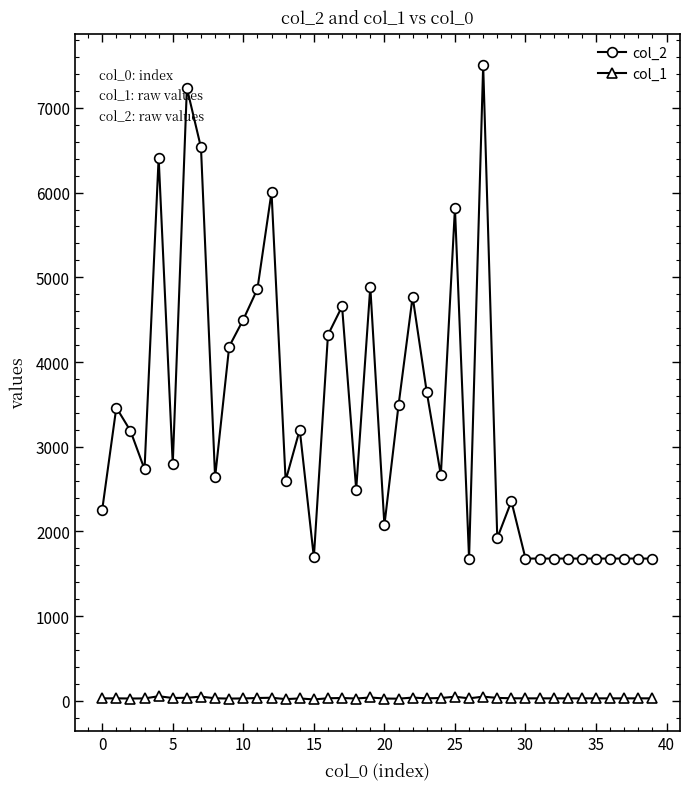

List the series in order of their overall mean, lowest first.

col_1, col_2